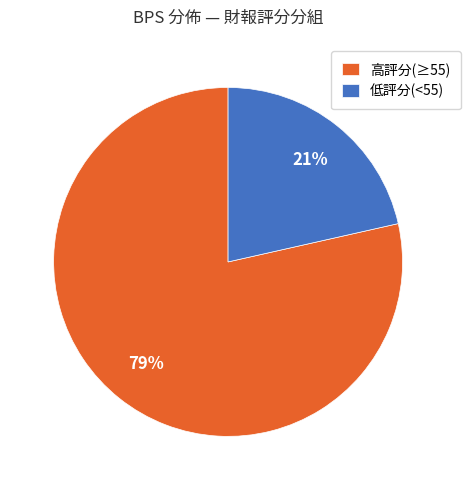

Combined, do 低評分(<55) and 高評分(≥55) account for over 50%?

Yes